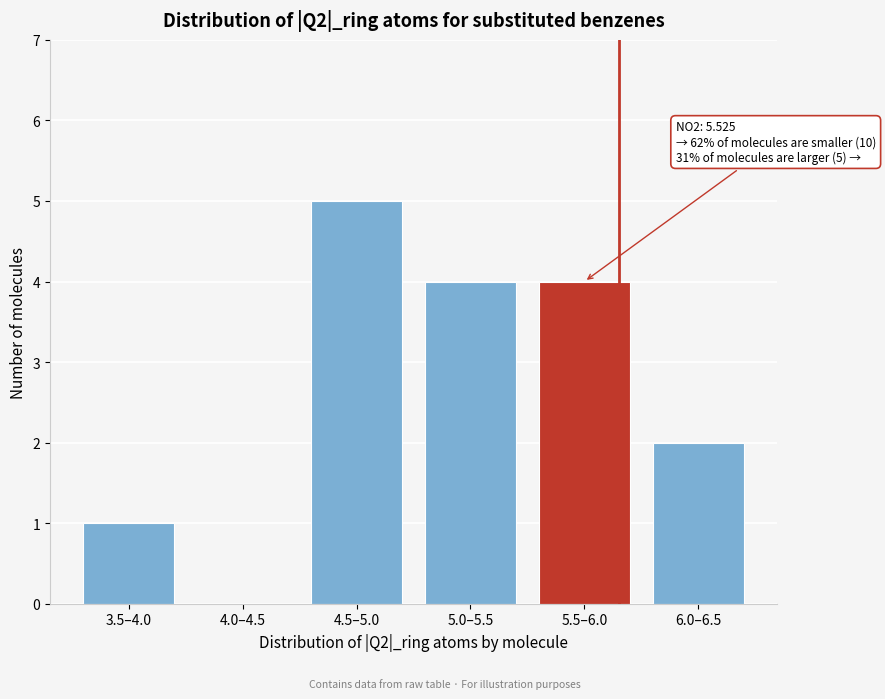

Reading right to left, list all the values displayed in this chart.

6.0–6.5=2	5.5–6.0=4	5.0–5.5=4	4.5–5.0=5	4.0–4.5=0	3.5–4.0=1